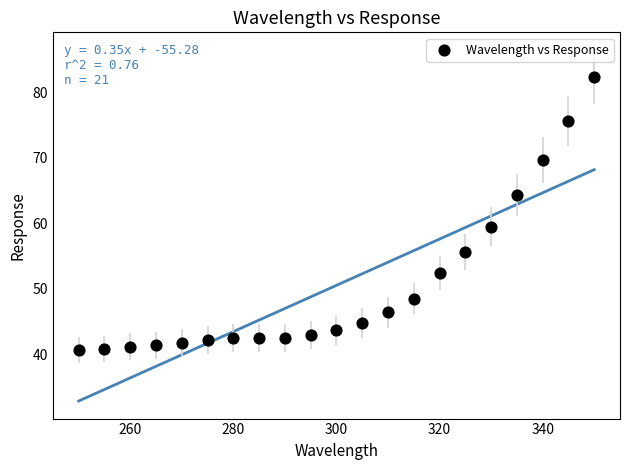

What is the range of X values (max minus min)?

100.0